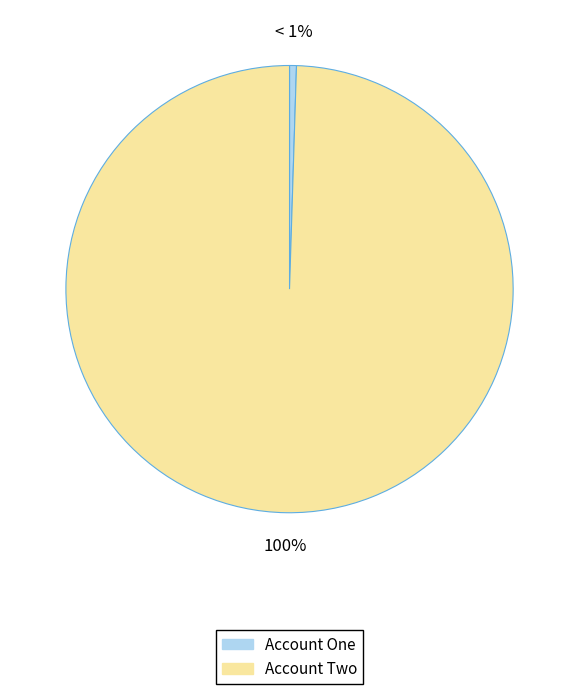

What is the largest slice in the pie chart?

Account Two